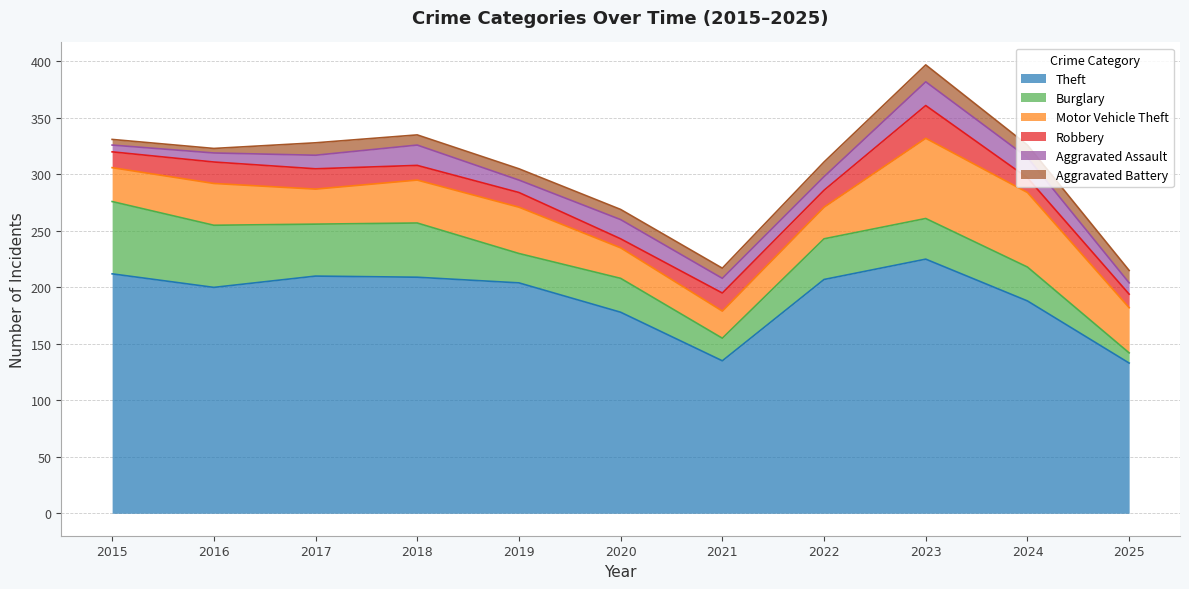

How many lines are shown in the chart?

6